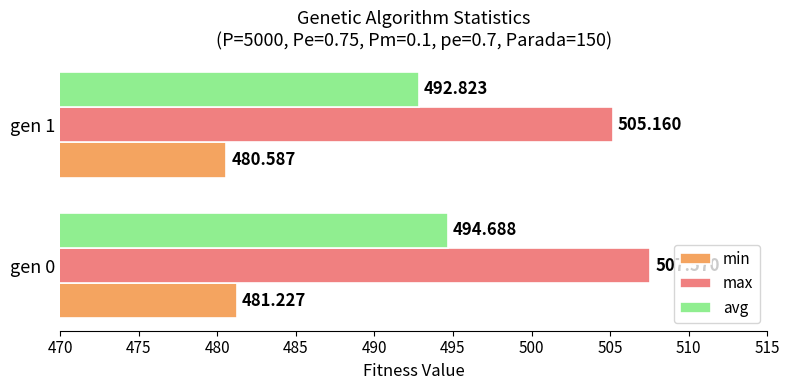

How many data points in avg are above 494?

1